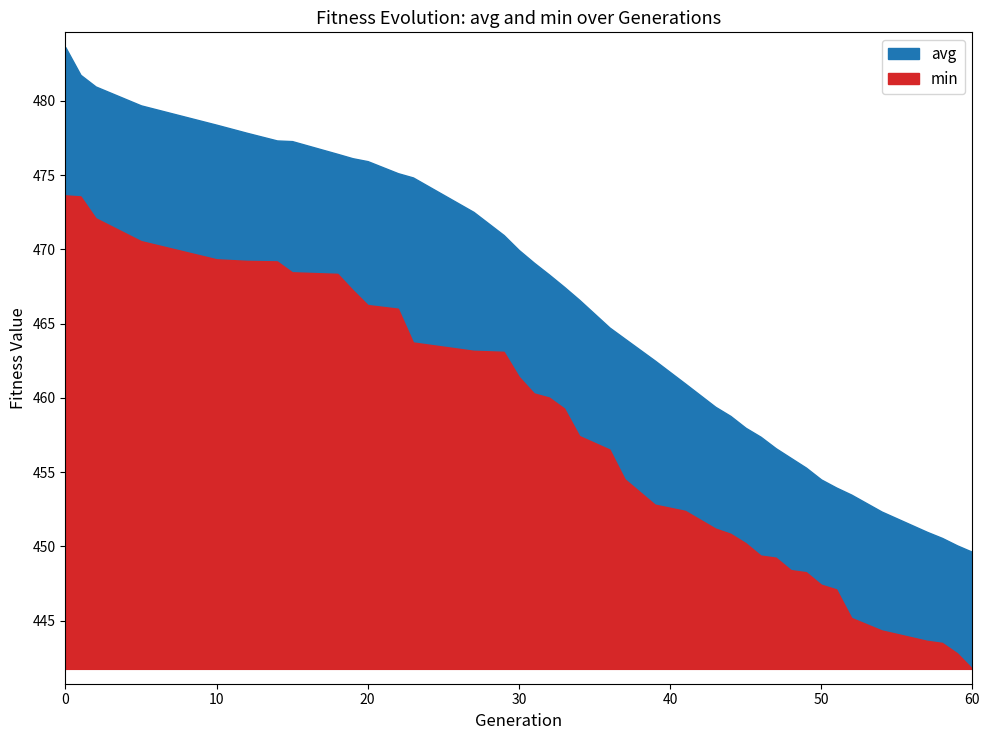

What is the difference between the maximum and minimum values in the avg series?

34.0